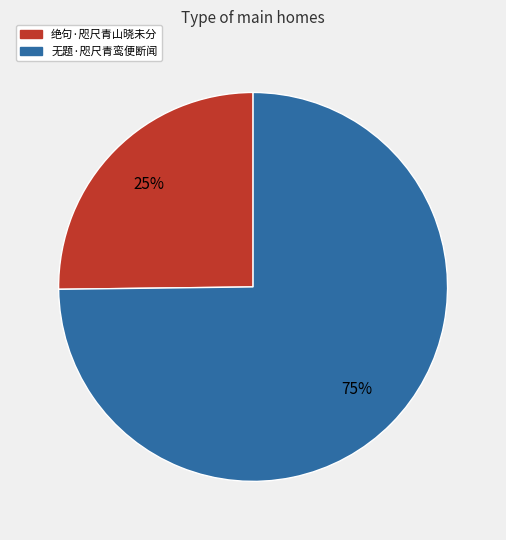

What is the largest slice in the pie chart?

无题·咫尺青鸾便断闻